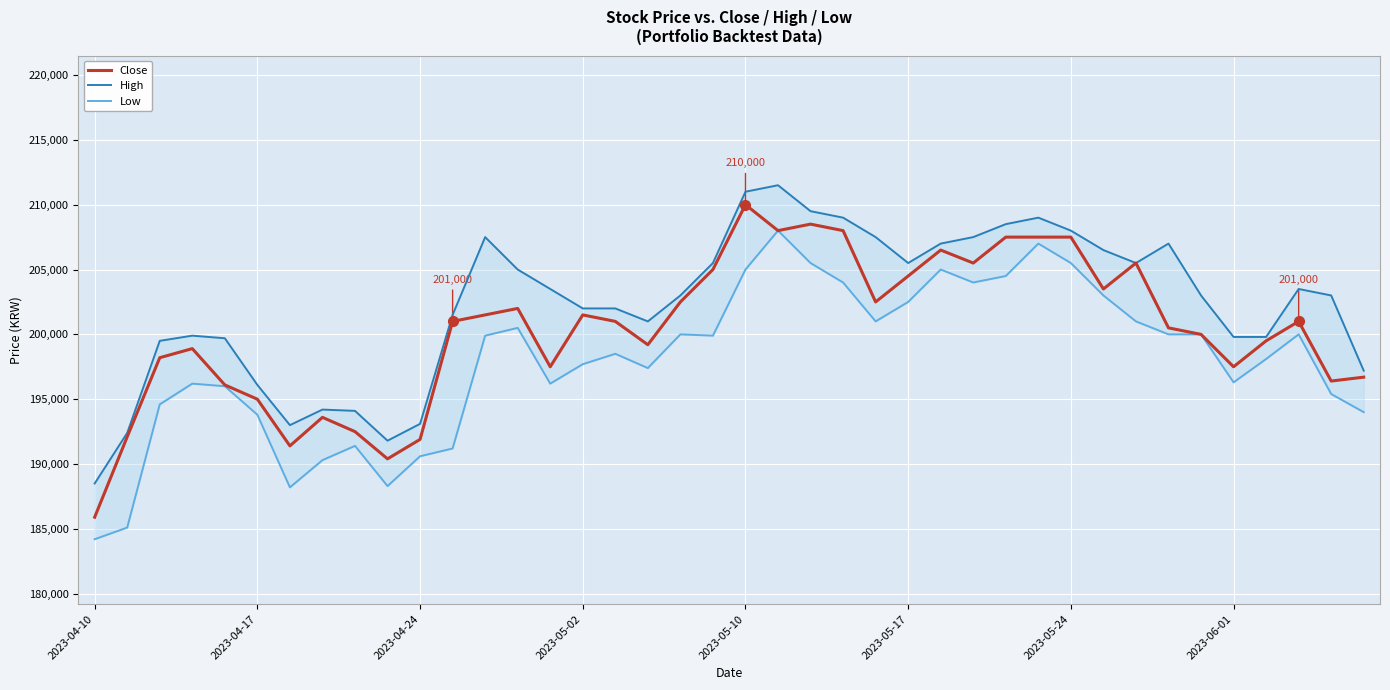

True or false: High and Low cross at least once.

False